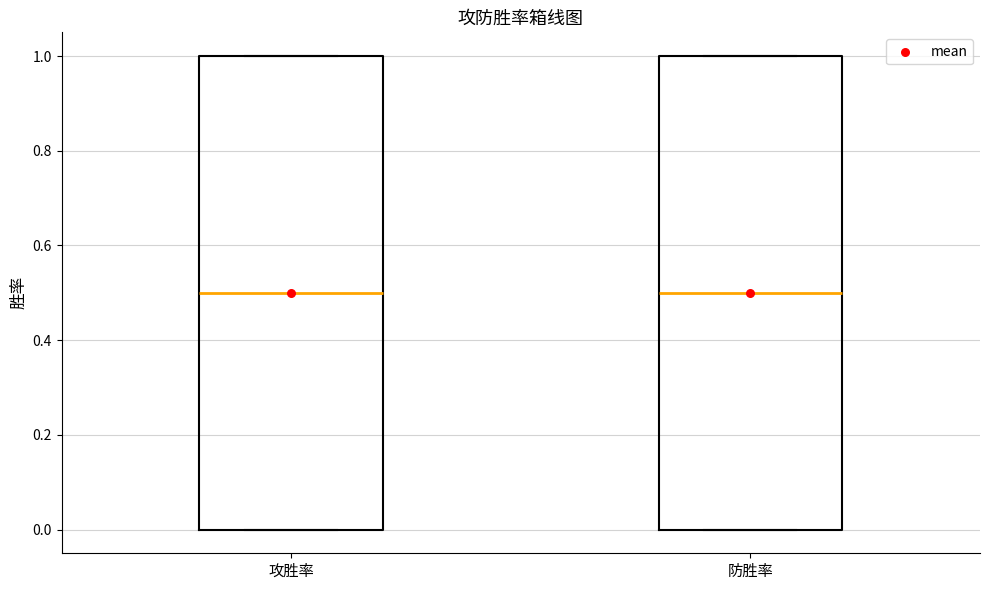

Where is the lower edge of the box for 攻胜率 on the y-axis? The values are not printed on the chart, so give them approximately, as read against the axis.

0.0